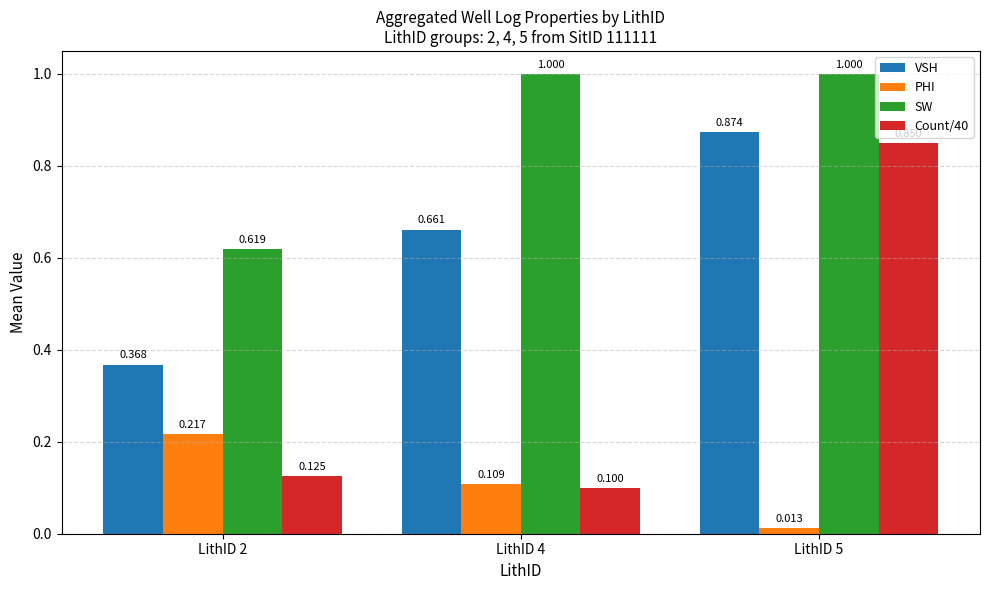

What is the total value across all series at LithID 5?

2.7